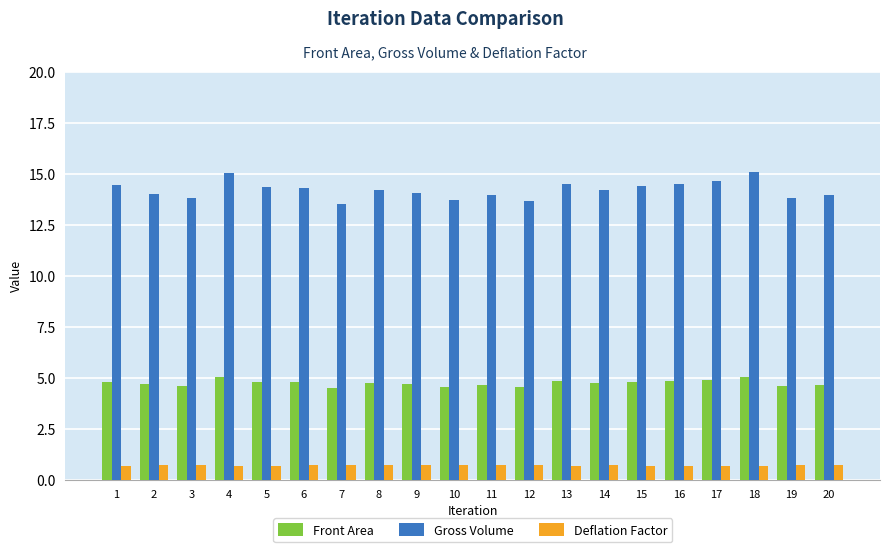

Is the value of Front Area at 2 greater than the value of Deflation Factor at 5?

Yes